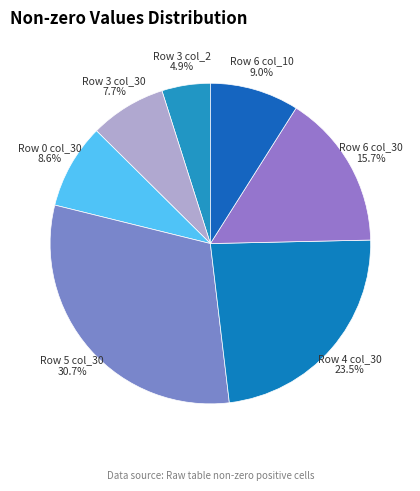

What is the smallest slice in the pie chart?

Row 3 (col_2)